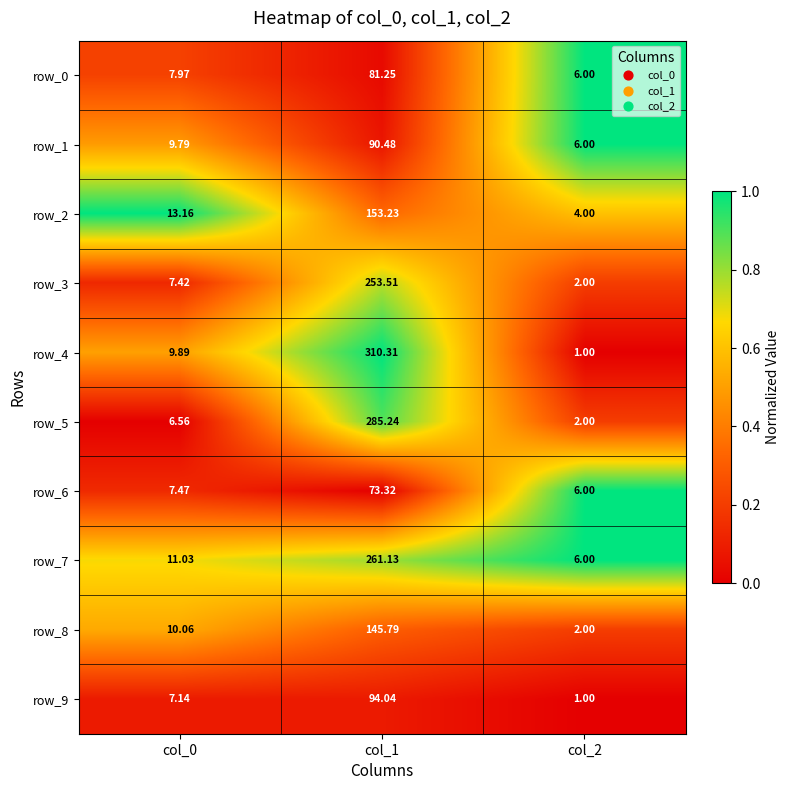

Is the value of row_2 at col_2 greater than the value of row_4 at col_0?

No